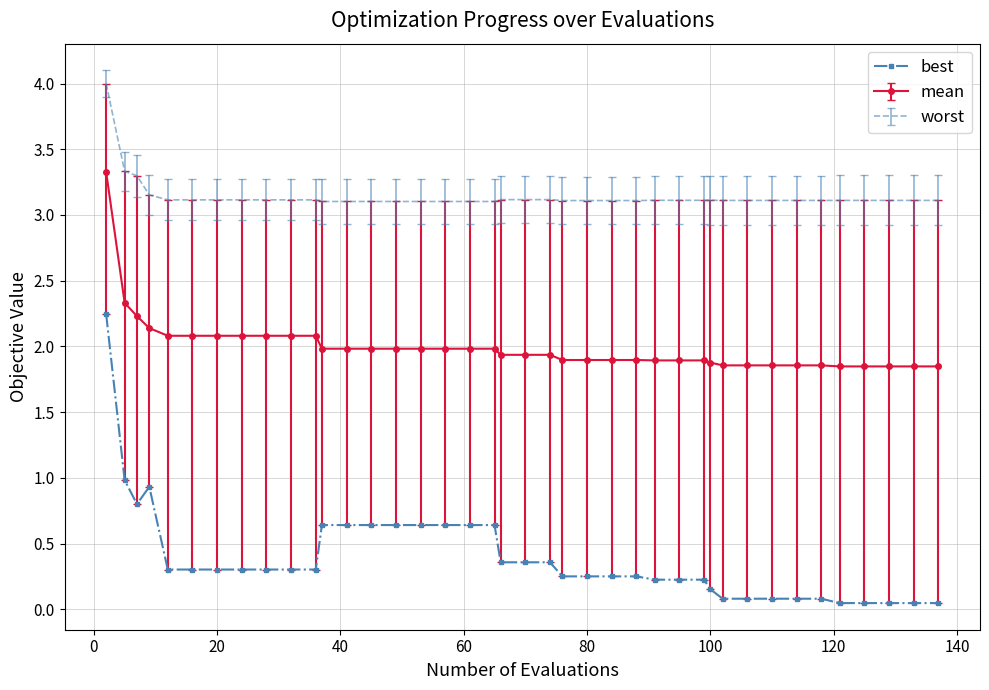

True or false: best and mean intersect in this chart.

False